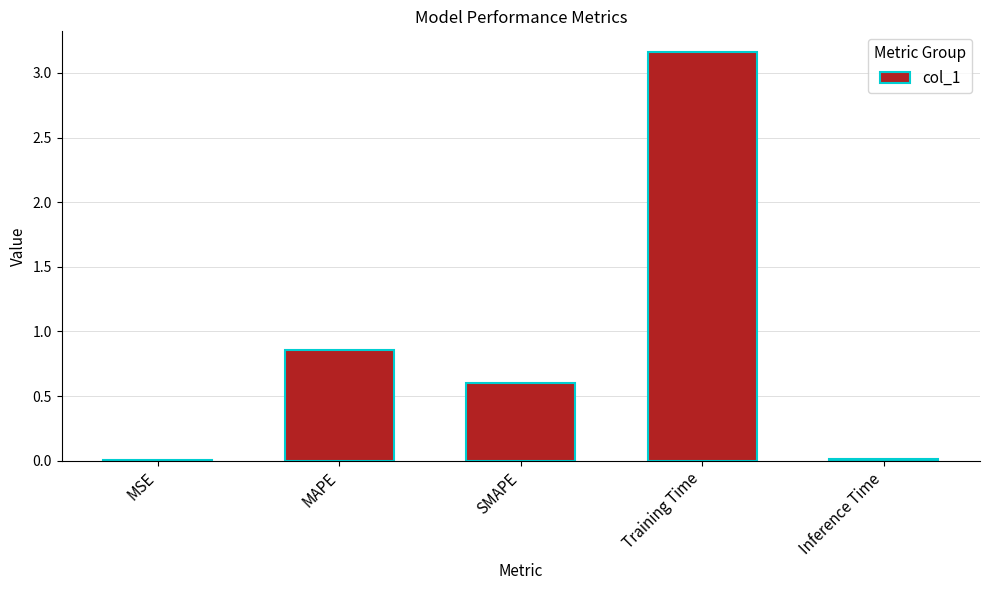

True or false: the data shows 0.6 at SMAPE.

True